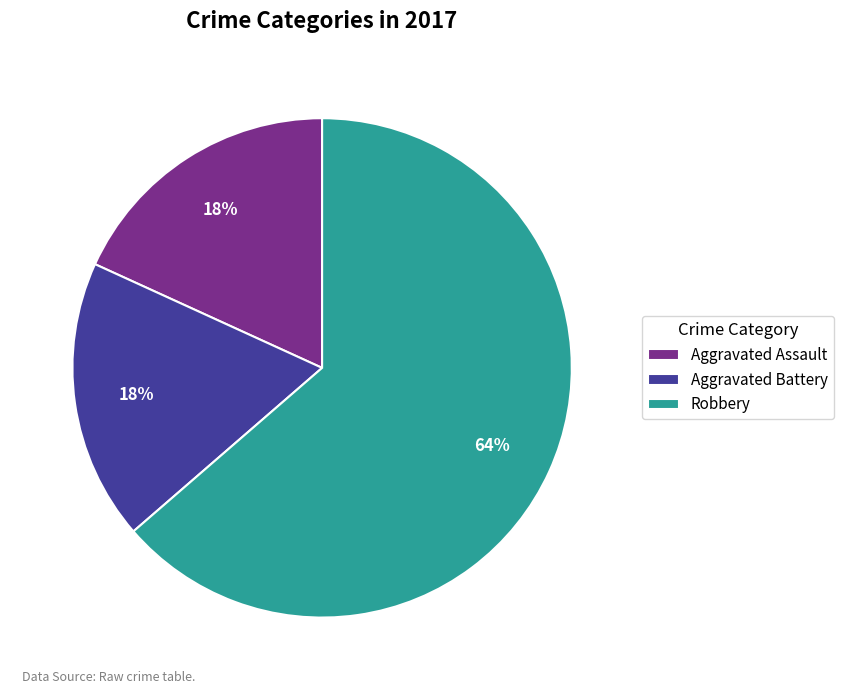

How many slices are in this pie chart?

3